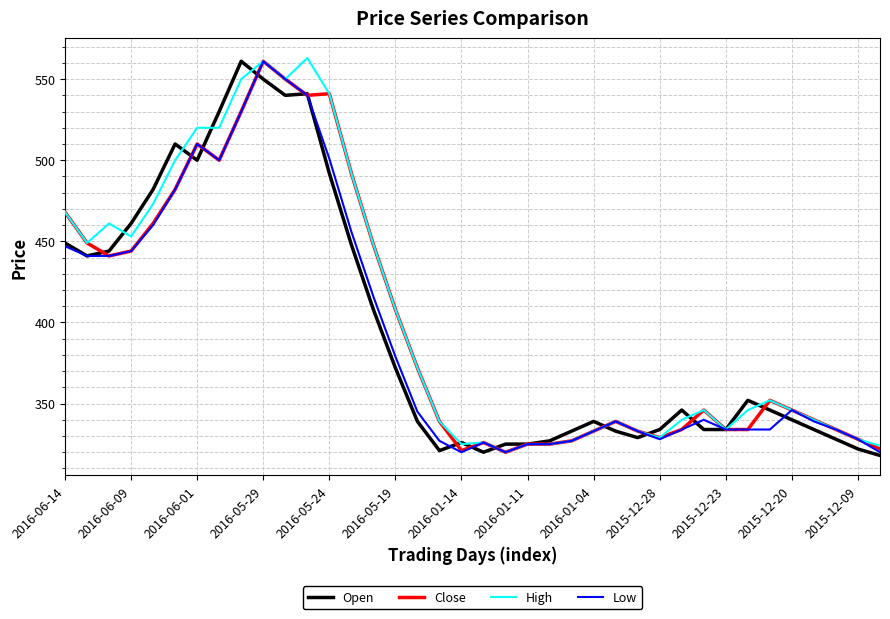

What is the lowest value of the Open series?

318